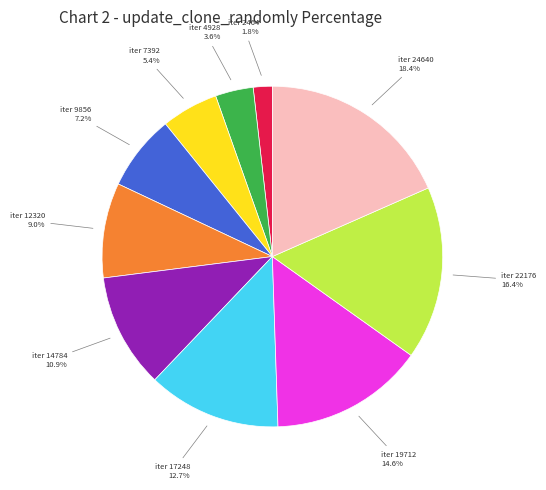

Is there any slice that represents more than half of the pie?

No